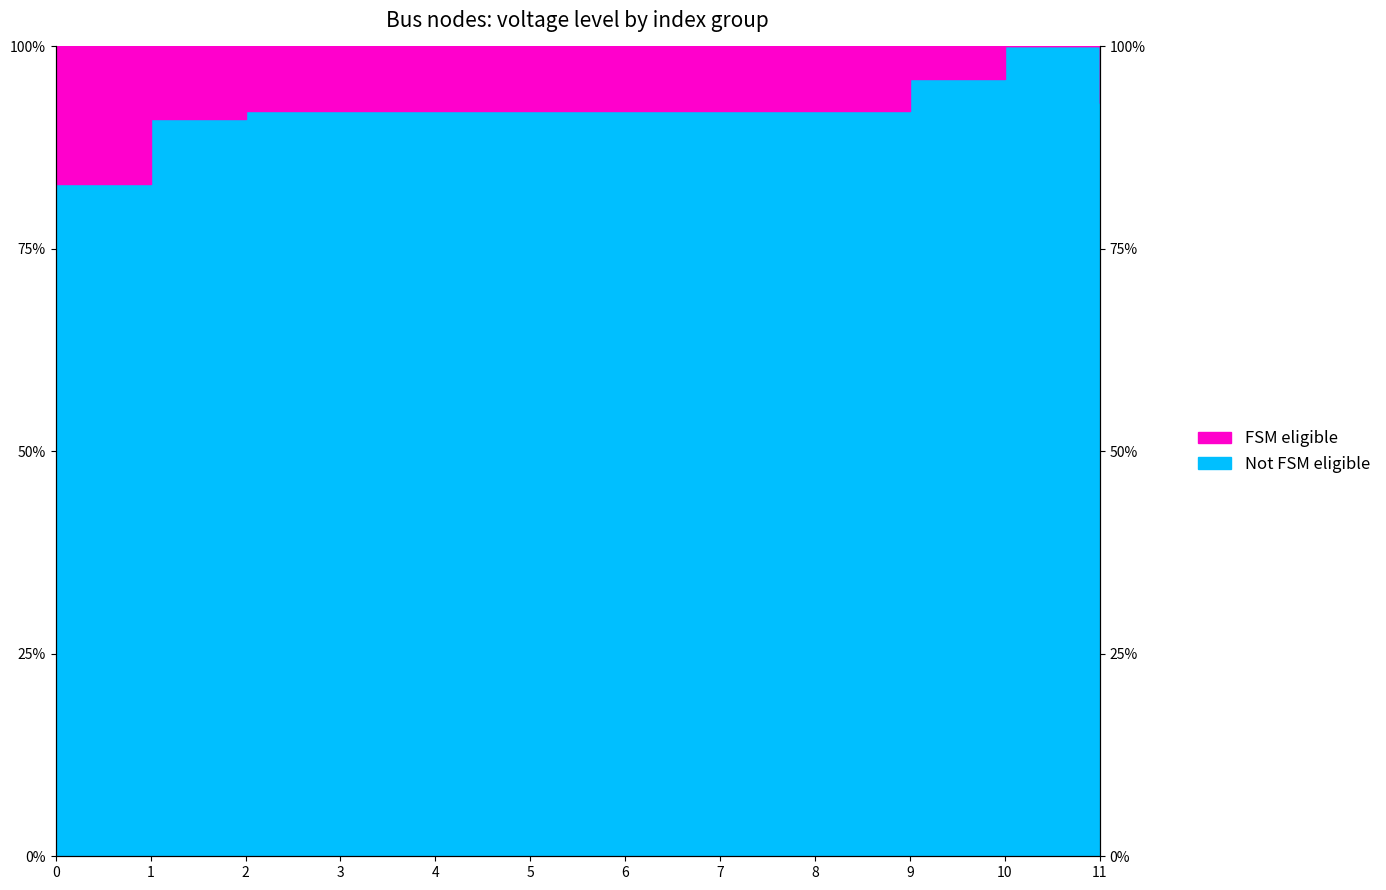

What is the change in value from 1 to 4?

+1